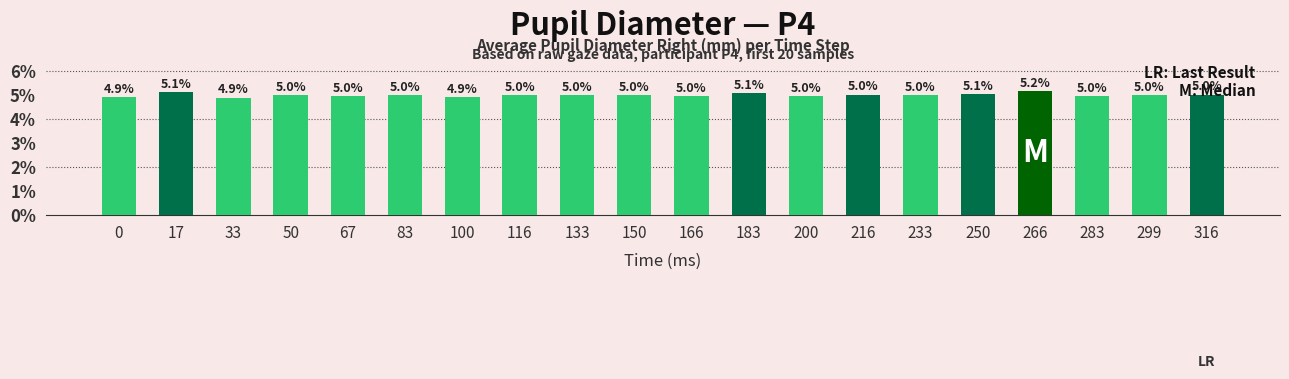

What is the average value?

5.0